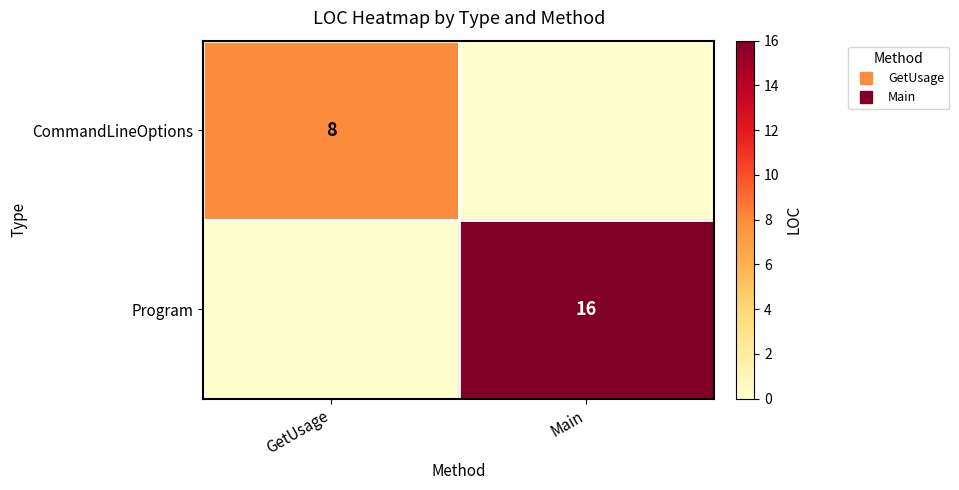

List the labels in order of Program value, largest first.

Main, GetUsage